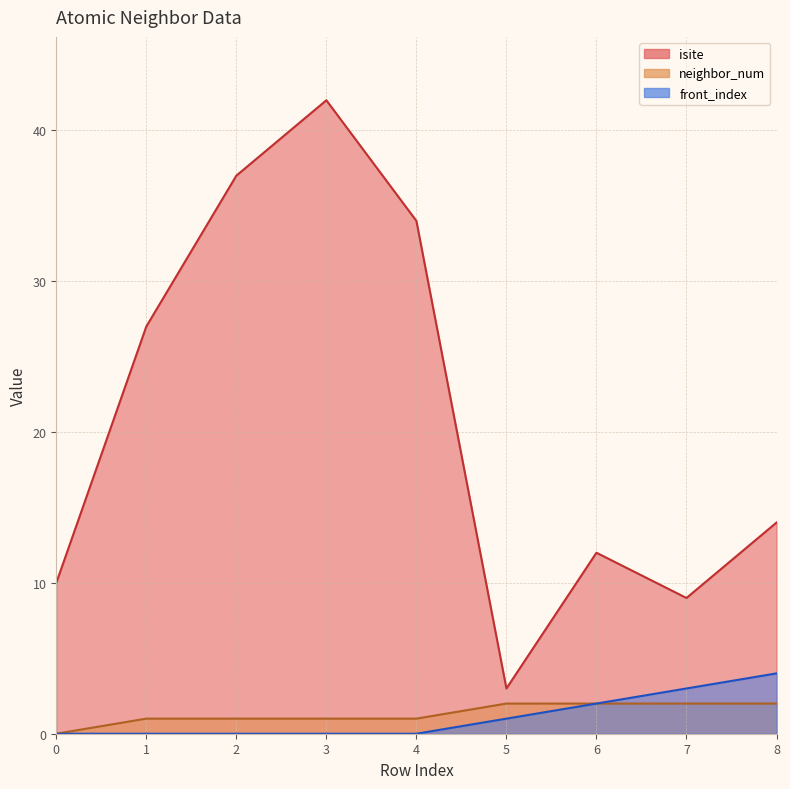

What is the spread (max minus min) of values at 1?

27